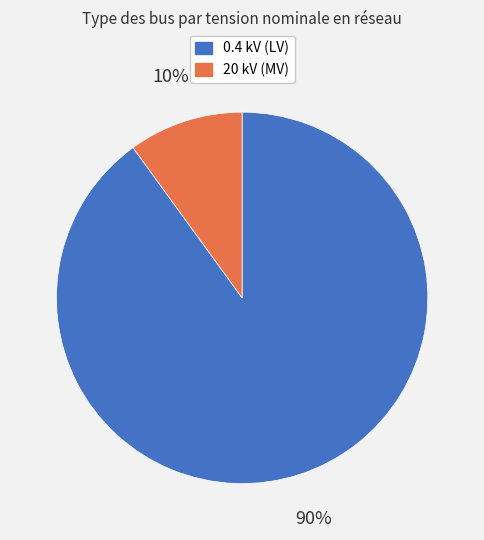

Combined, do 0.4 kV (LV) and 20 kV (MV) account for over 50%?

Yes